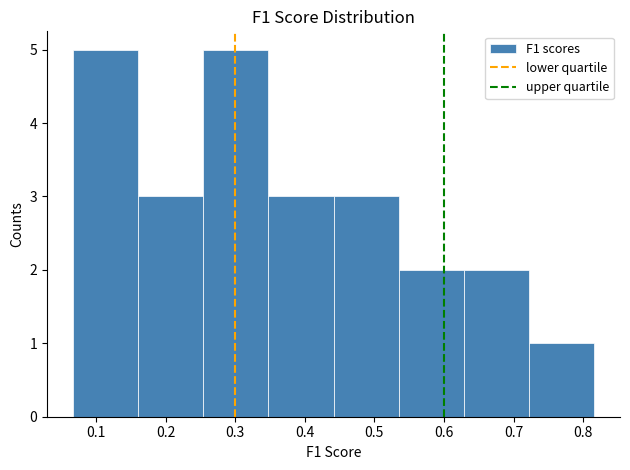

How tall is the bar that spans 0.53 to 0.63 on the x-axis? Neither the bar edges nor the heights are printed on the chart, so give them approximately, as read against the axes.

2